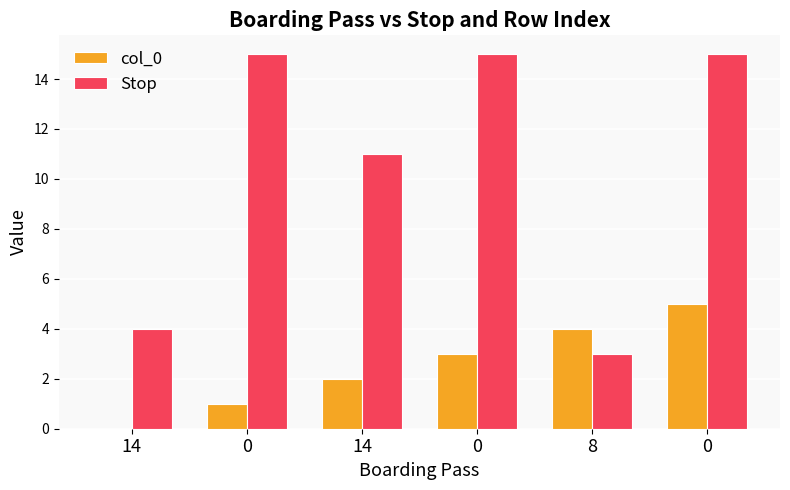

Does the chart contain stacked bars?

No